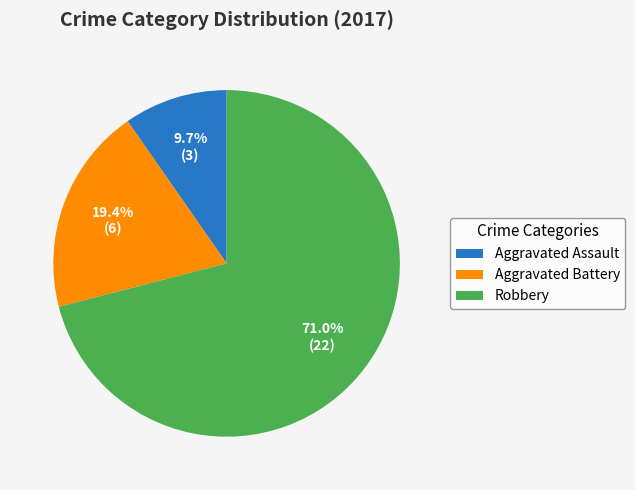

To the nearest percent, what percentage of the pie is Aggravated Assault?

10%